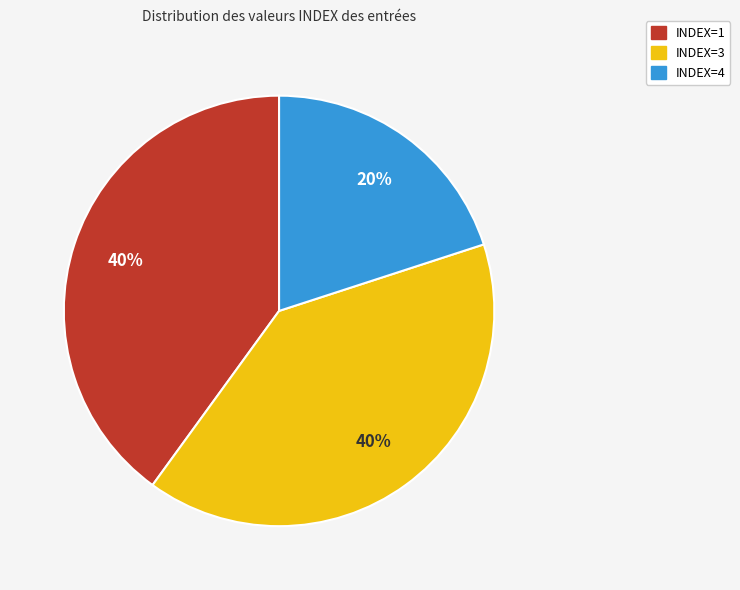

Is there a majority slice in this chart?

No